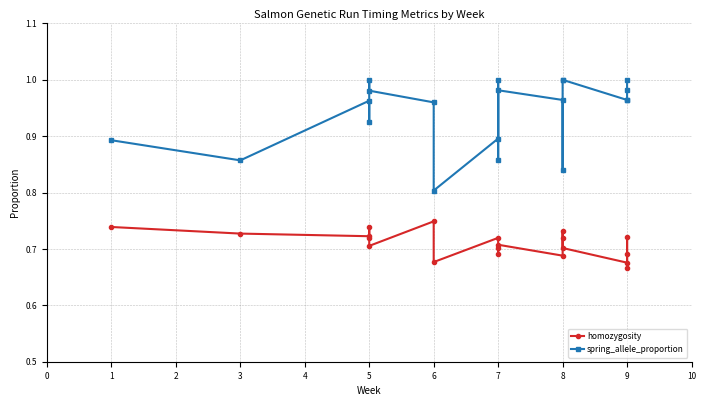

How many lines are shown in the chart?

2